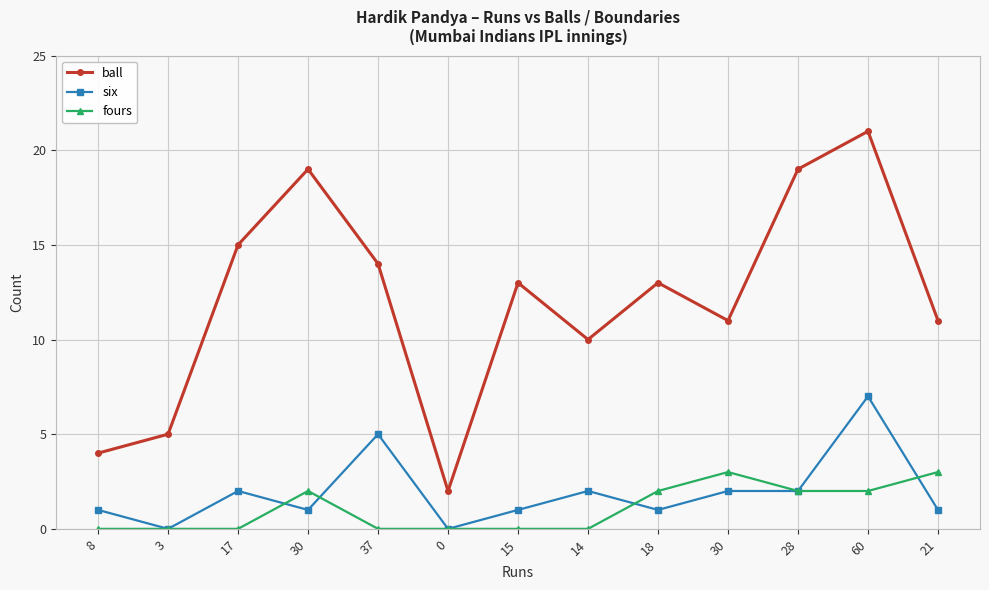

Which series changed the most between 30 and 14?

ball